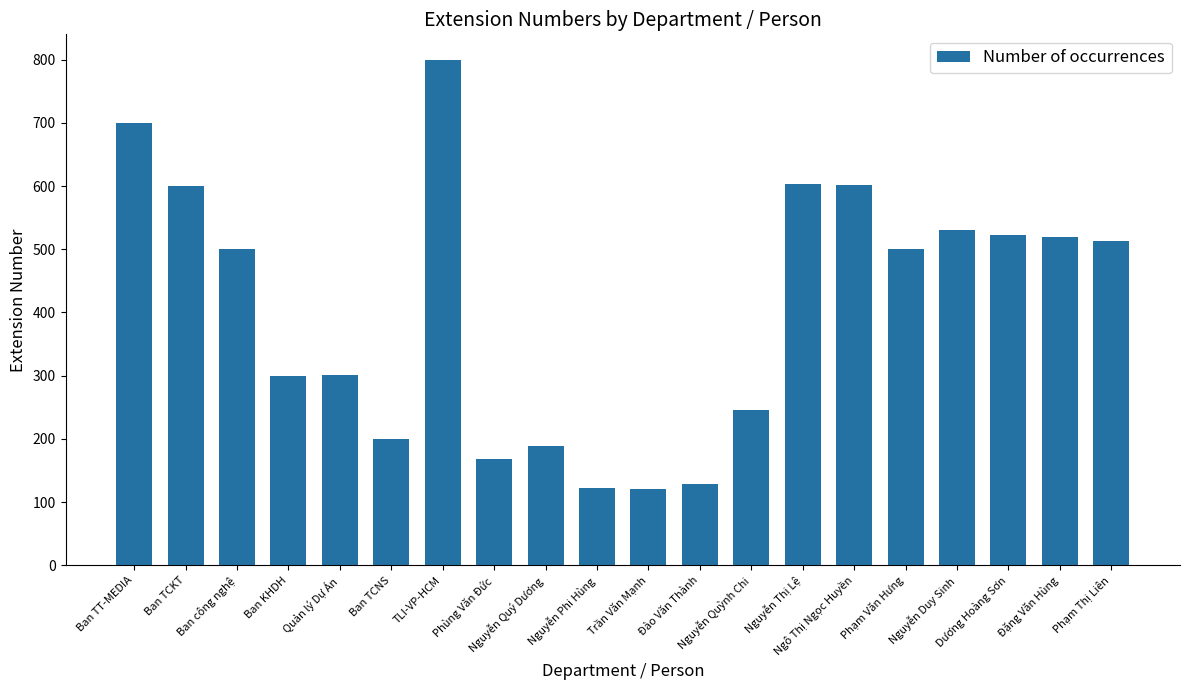

What is the value of the 2nd bar from the left?

600